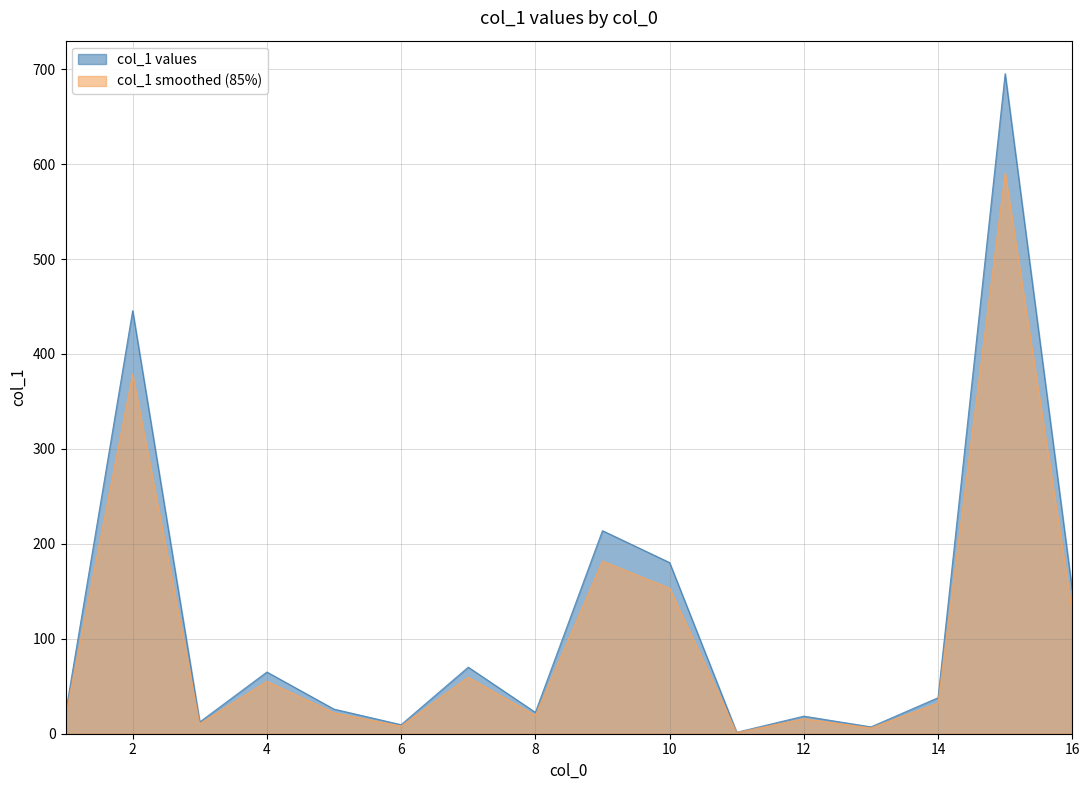

How many lines are shown in the chart?

2